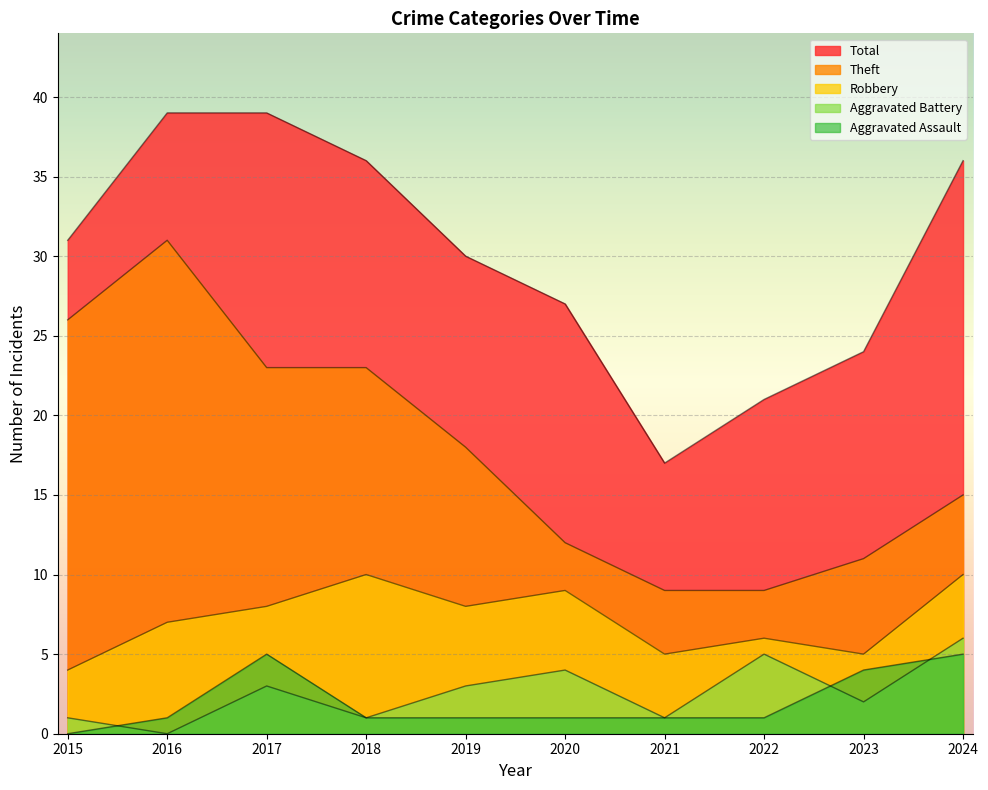

List the series in order of their peak value, lowest first.

Aggravated Assault, Aggravated Battery, Robbery, Theft, Total